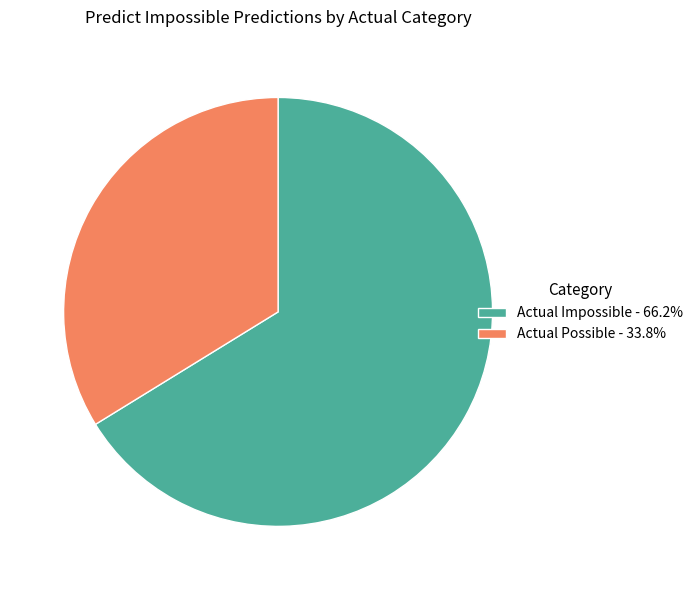

Which slice is the smallest?

Actual Possible